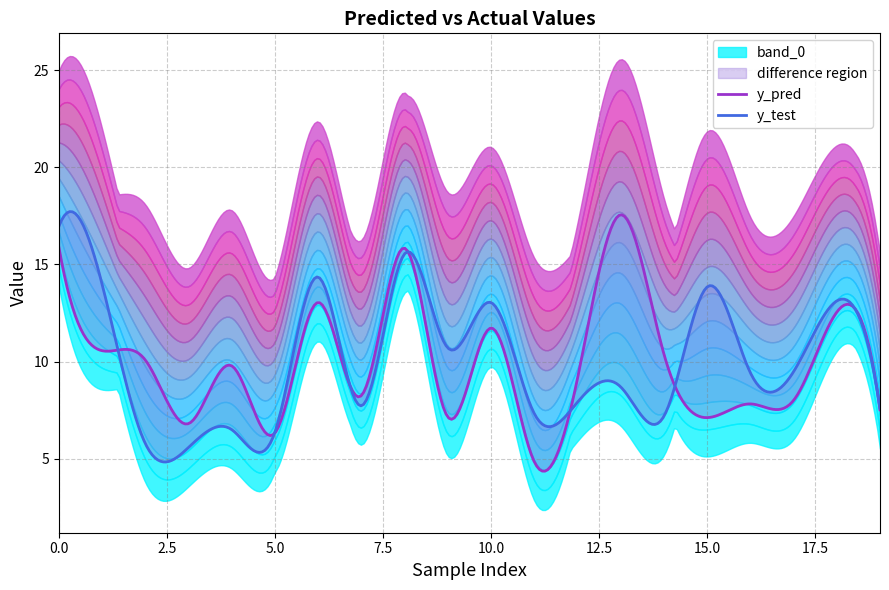

Which series changed the most between 6 and 16?

y_pred